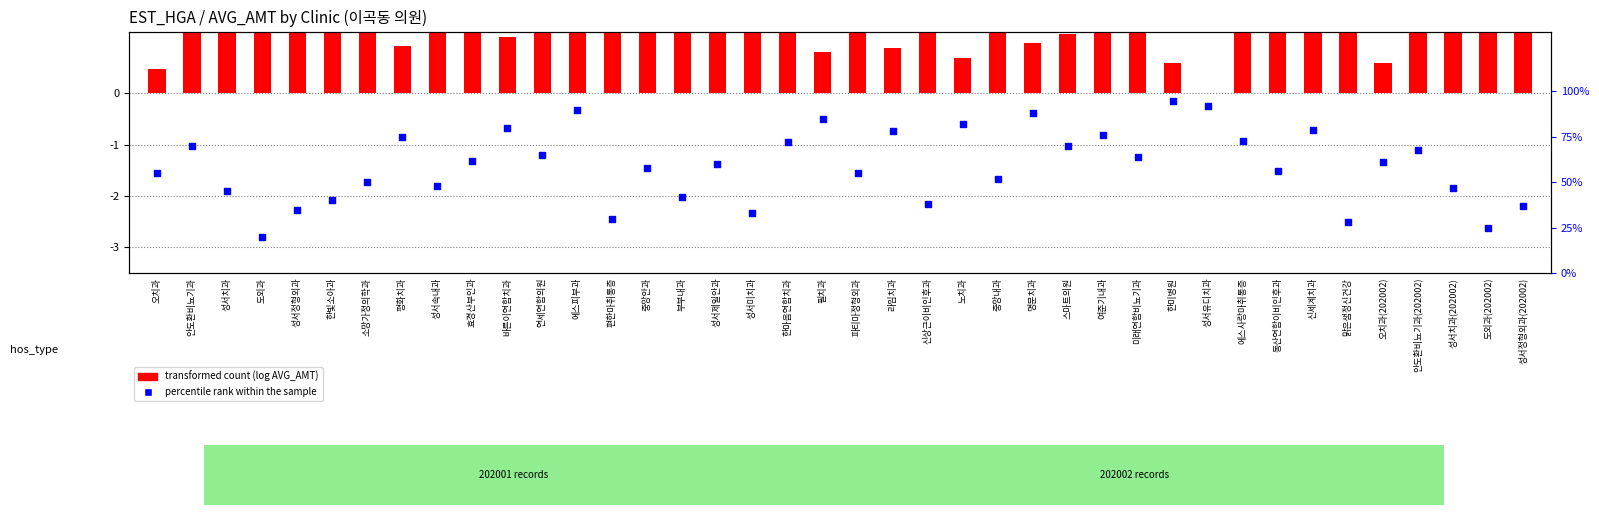

At which category is the sum across all series the highest?

한미병원